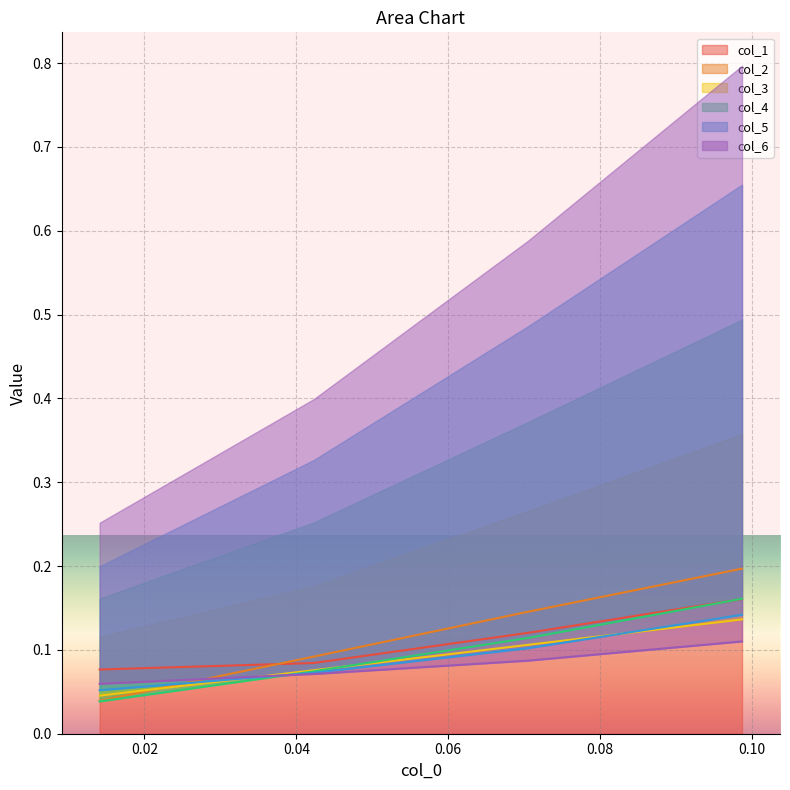

How many col_1 values are between 0 and 1?

4